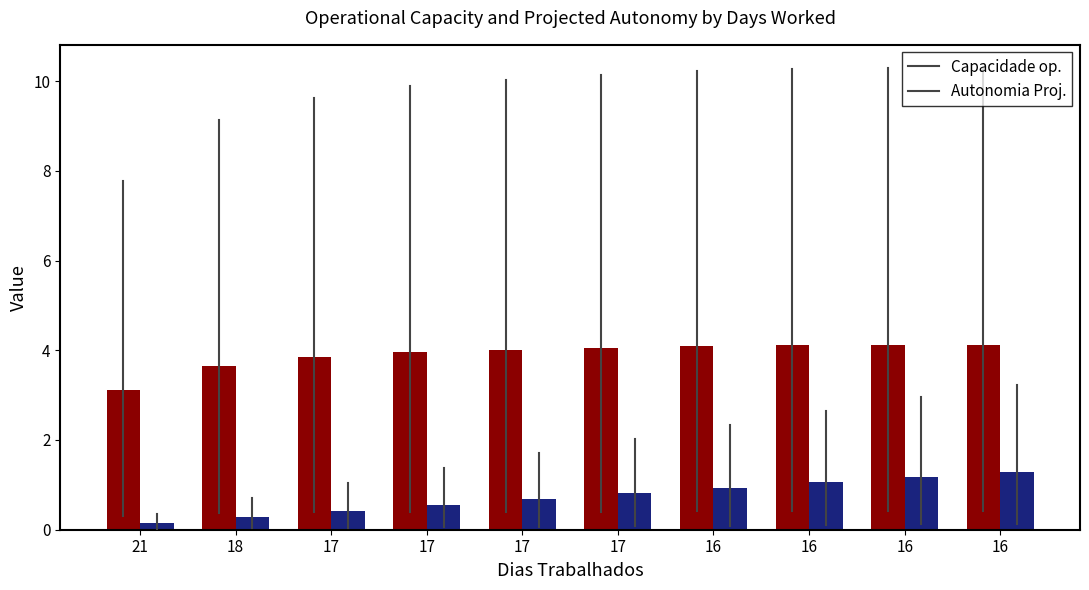

What is the minimum value shown in the chart?

0.1